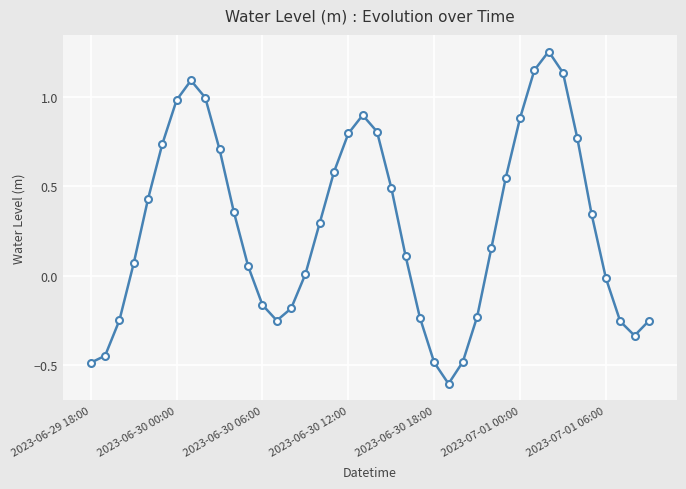

How many interior local peaks (higher than both neighbors) does the data have?

3